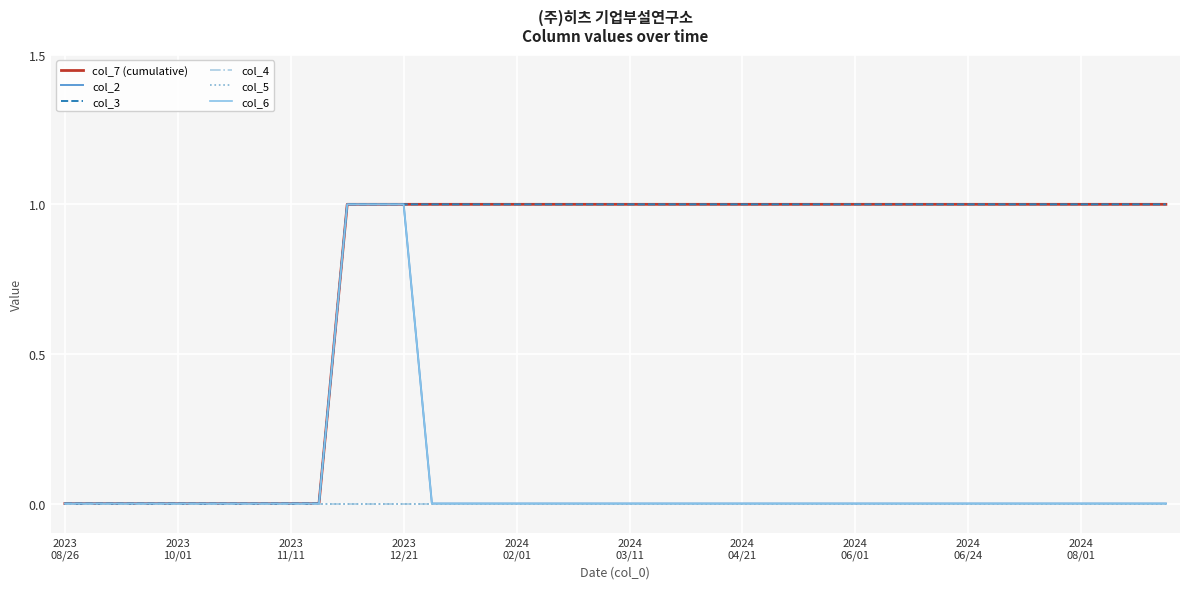

How many lines are shown in the chart?

6